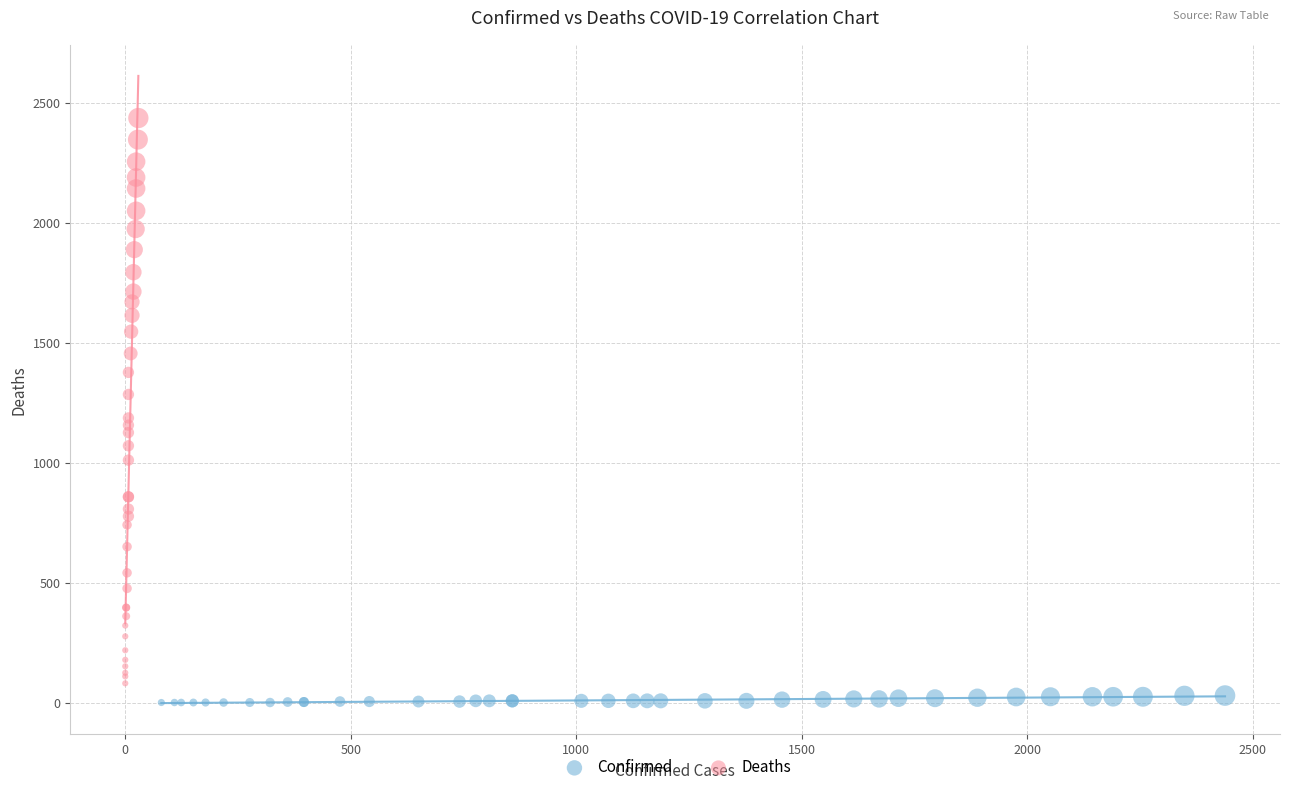

Which series has the largest Y range (max minus min)?

Deaths